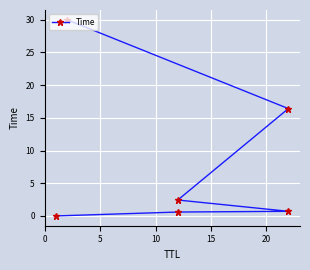

Is it true that the value at 5 is 1.0?

False